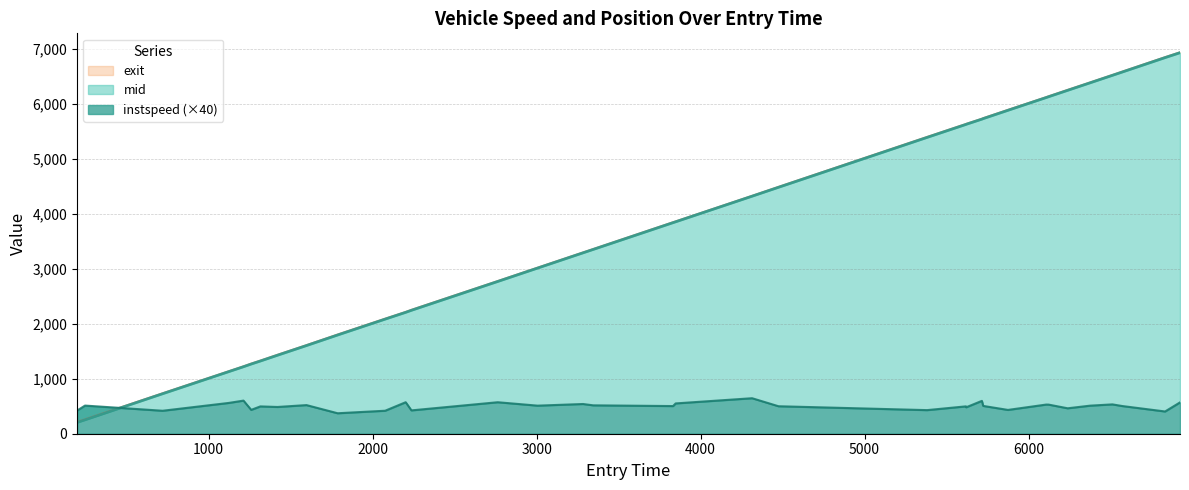

Is the value of instspeed at 1787.0 greater than the value of mid at 720.0?

No